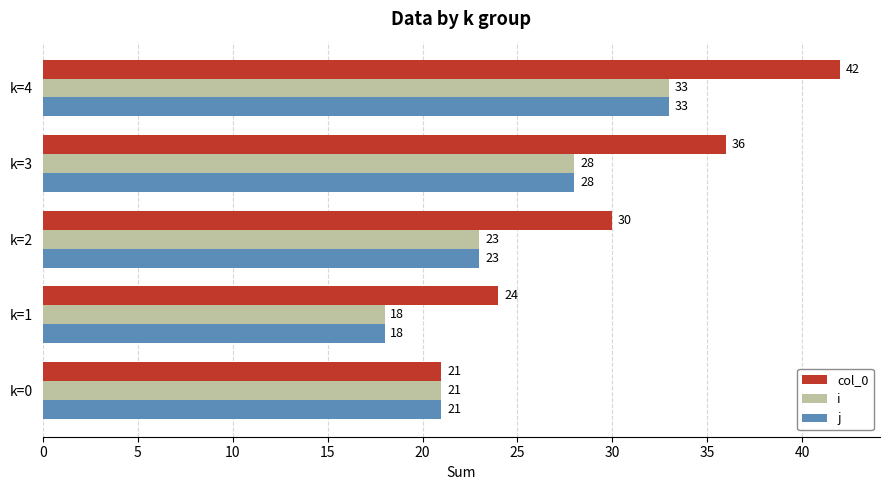

Rank the categories by col_0 value from lowest to highest.

k=0, k=1, k=2, k=3, k=4